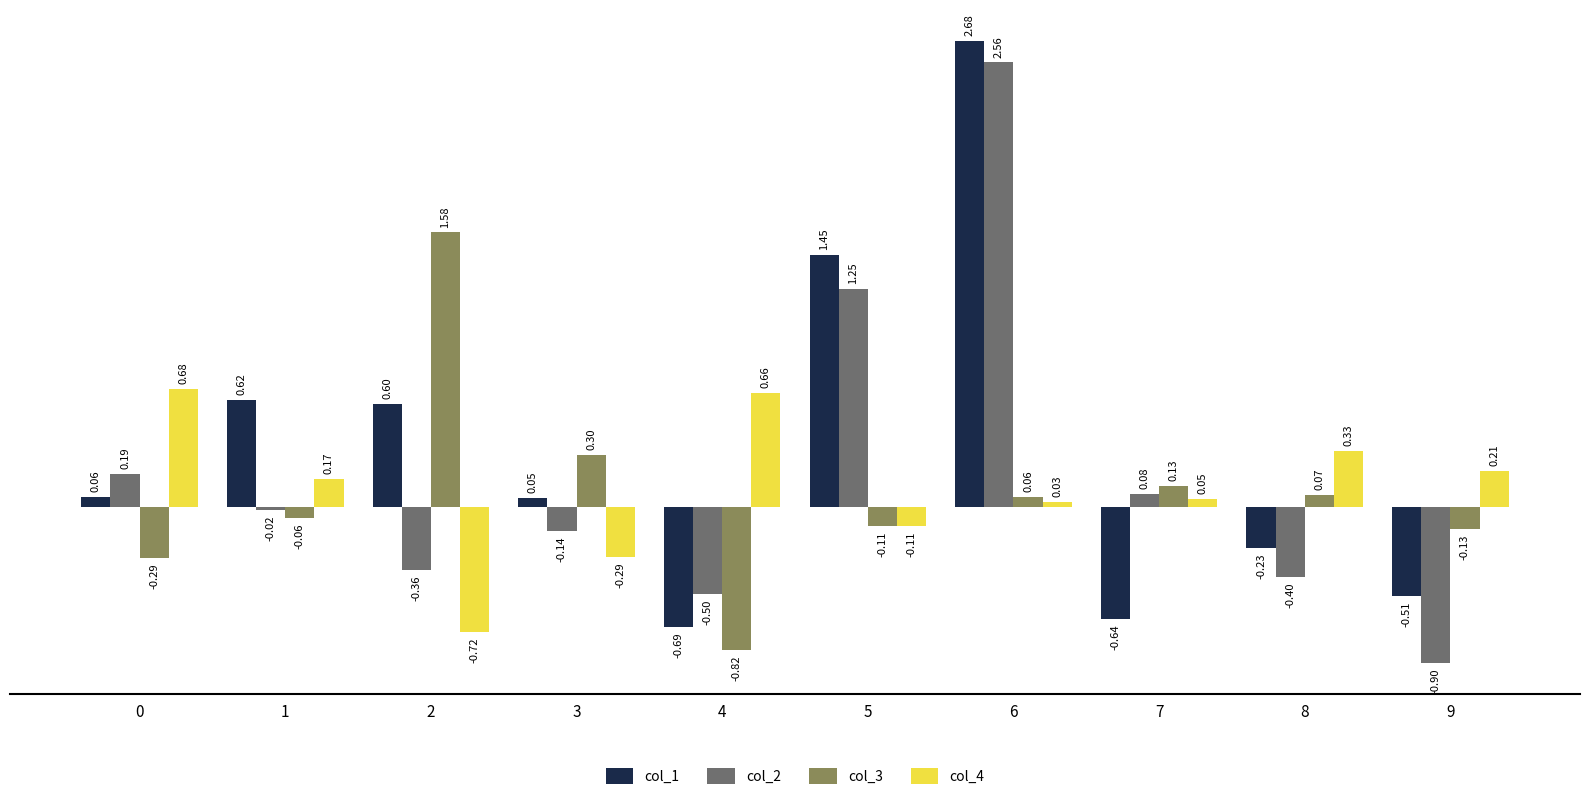

What is the total value across all series at 4?

-1.3